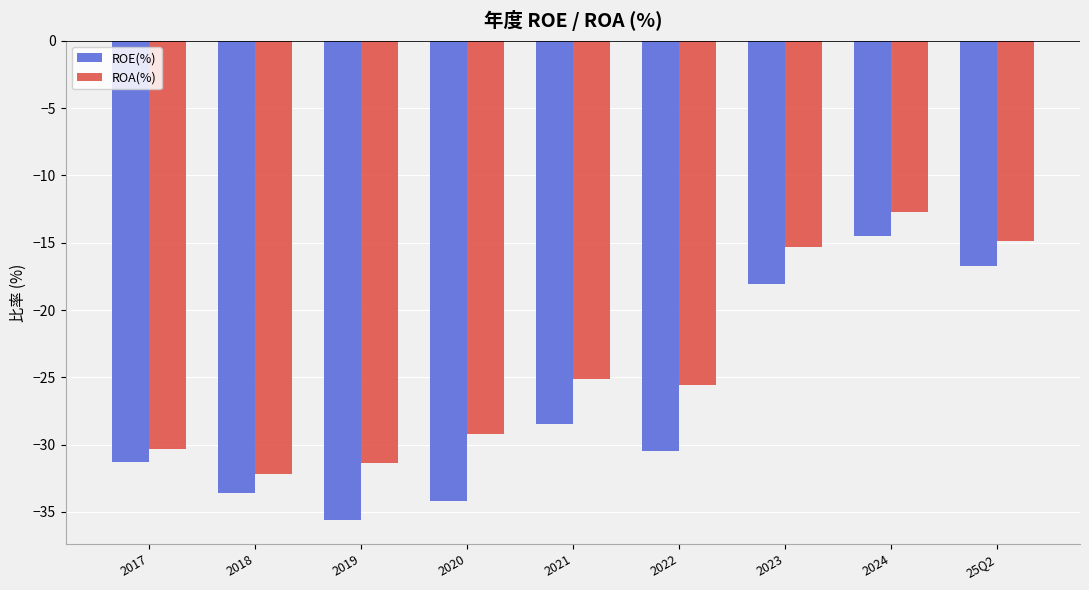

At which label is ROA(%) closest to -22?

2021